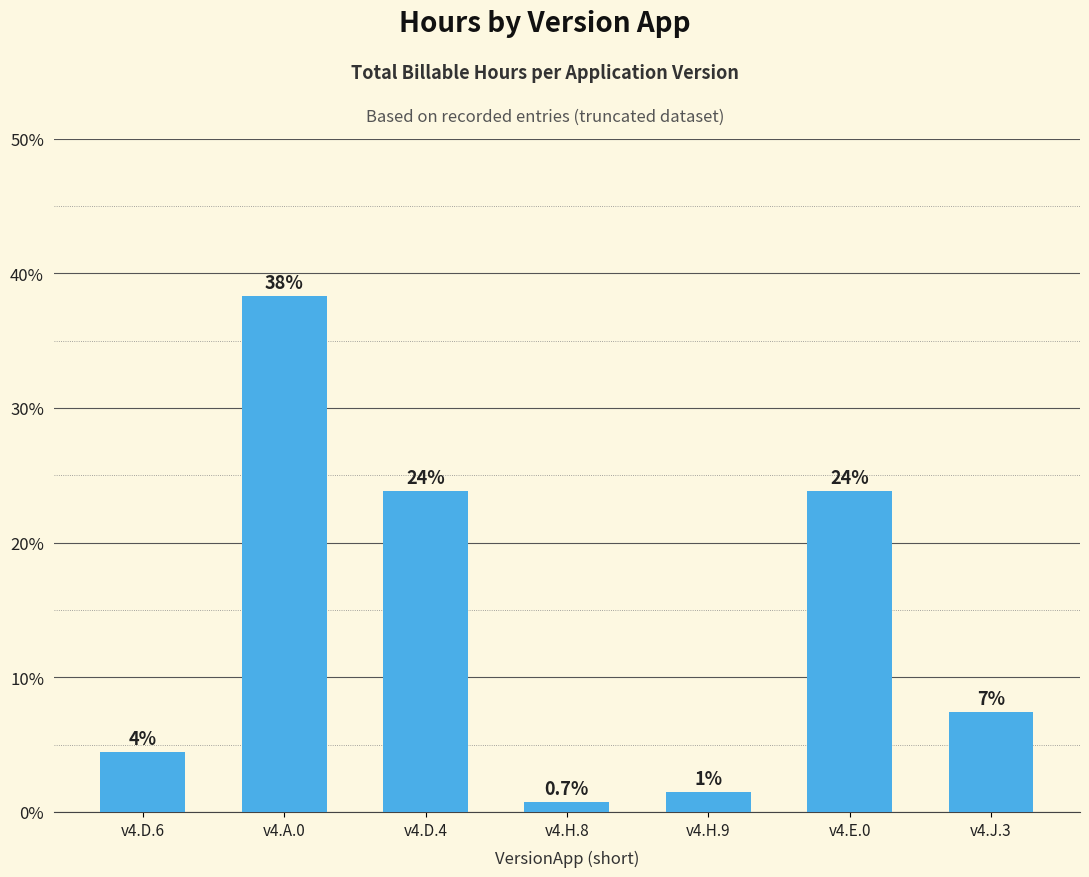

What is the change in value from v4.A.0 to v4.D.4?

-14.5